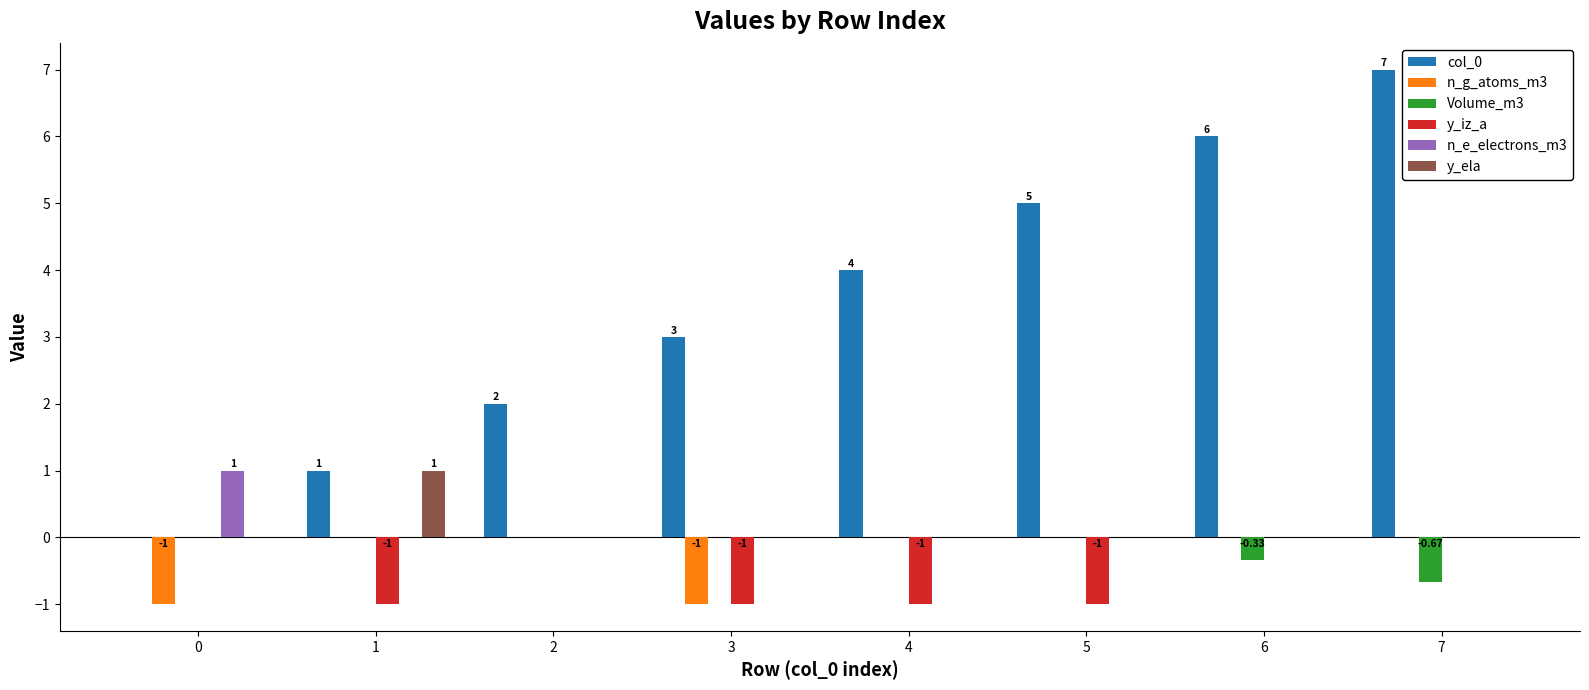

Reading right to left, extract all data points from this chart.

col_0: 7.0	6.0	5.0	4.0	3.0	2.0	1.0	0.0
n_g_atoms_m3: 0.0	0.0	0.0	0.0	-1.0	0.0	0.0	-1.0
Volume_m3: -0.7	-0.3	0.0	0.0	0.0	0.0	0.0	0.0
y_iz_a: 0.0	0.0	-1.0	-1.0	-1.0	0.0	-1.0	0.0
n_e_electrons_m3: 0.0	0.0	0.0	0.0	0.0	0.0	0.0	1.0
y_ela: 0.0	0.0	0.0	0.0	0.0	0.0	1.0	0.0